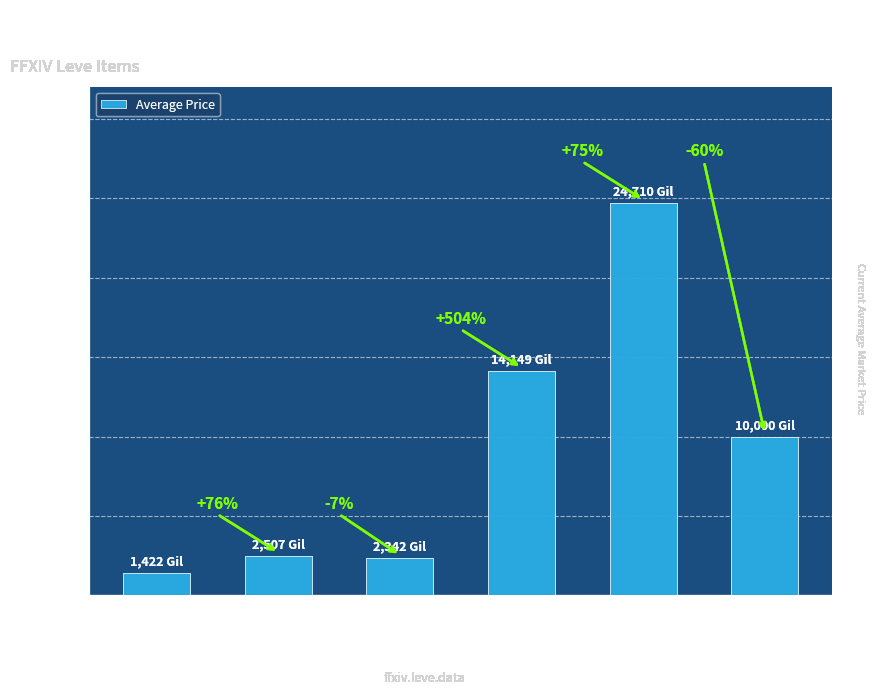

Where is the data nearest to the value 13066?

Level 15